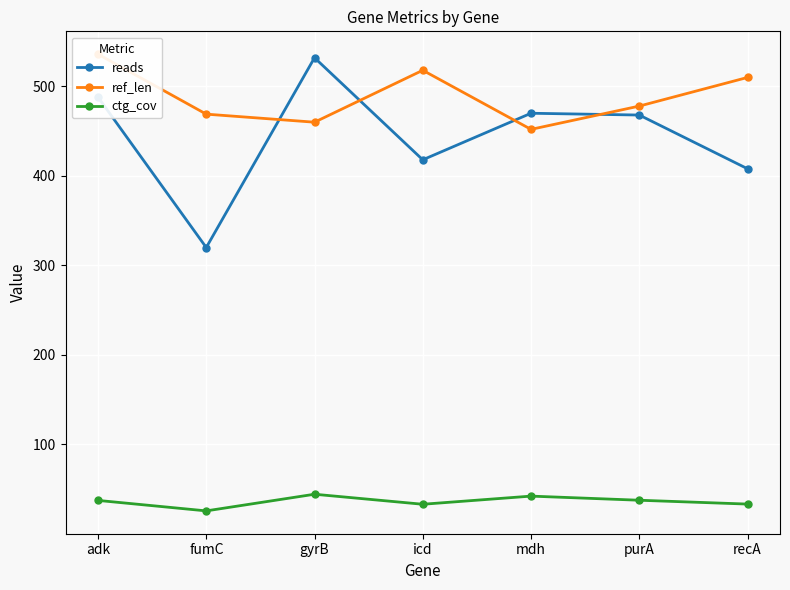

Which series changed the most between mdh and recA?

reads